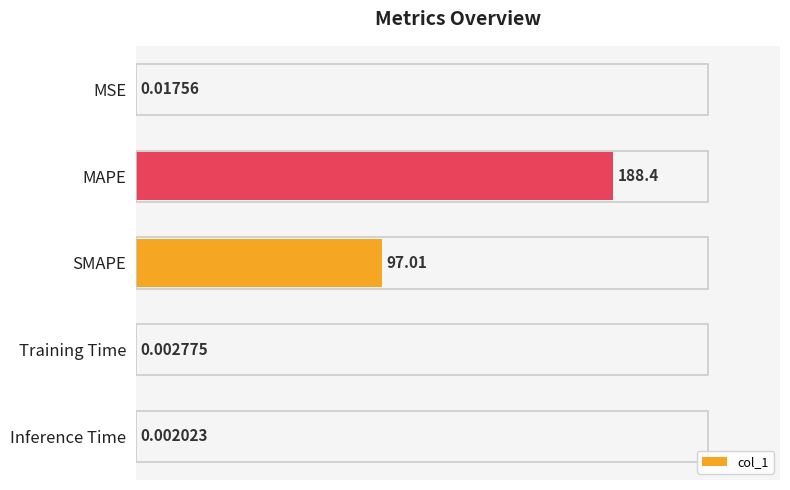

Which category has the highest value across all series?

MAPE